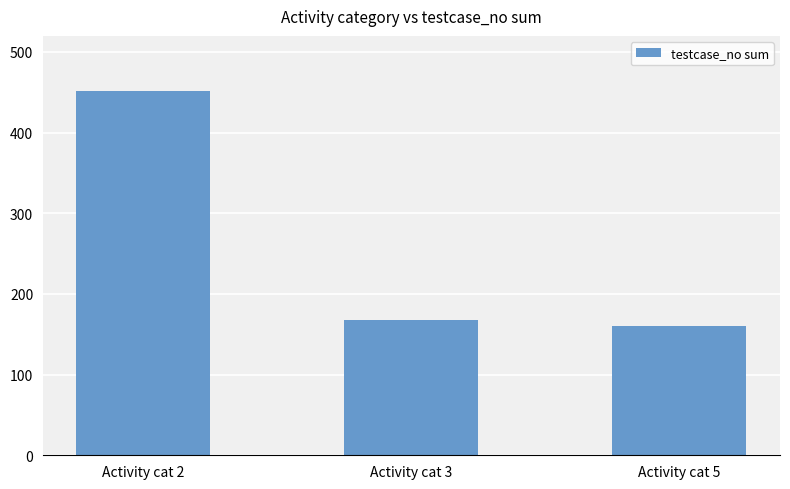

The value at Activity cat 5 is 85. True or false?

False